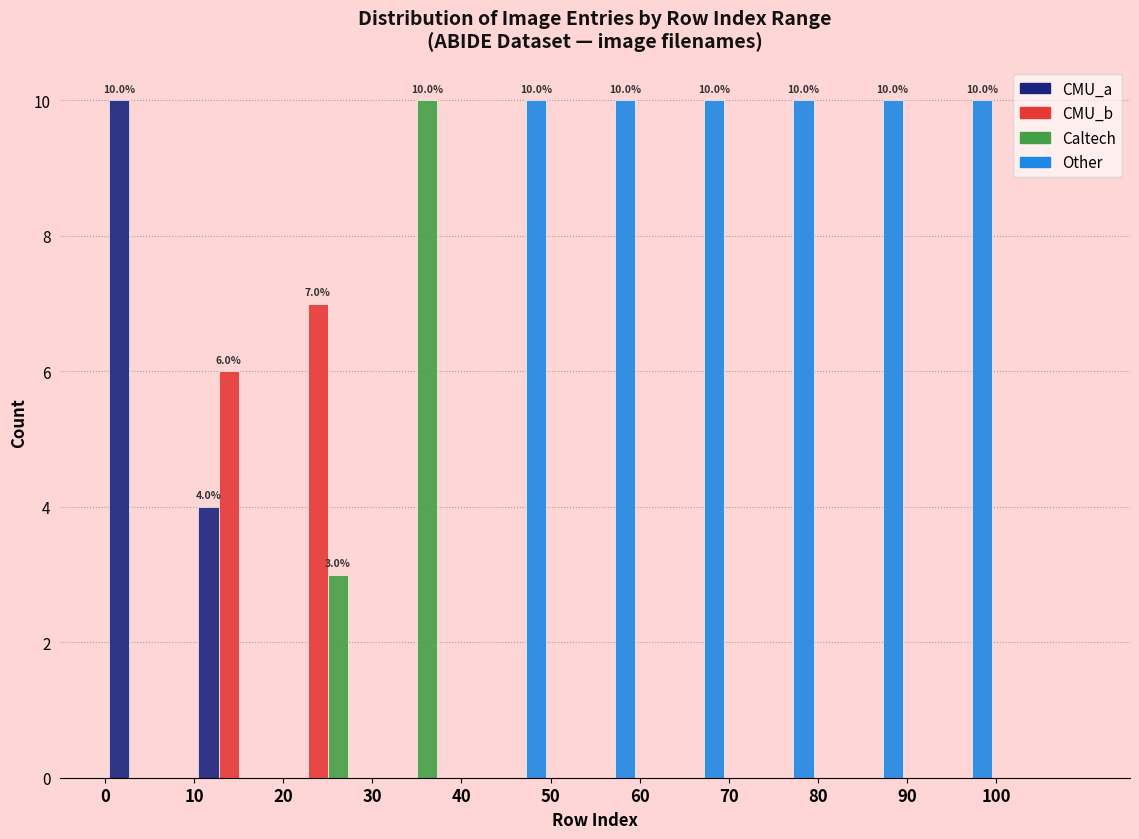

In the CMU_b series, which range on the x-axis has the tallest bar?

20 to 30